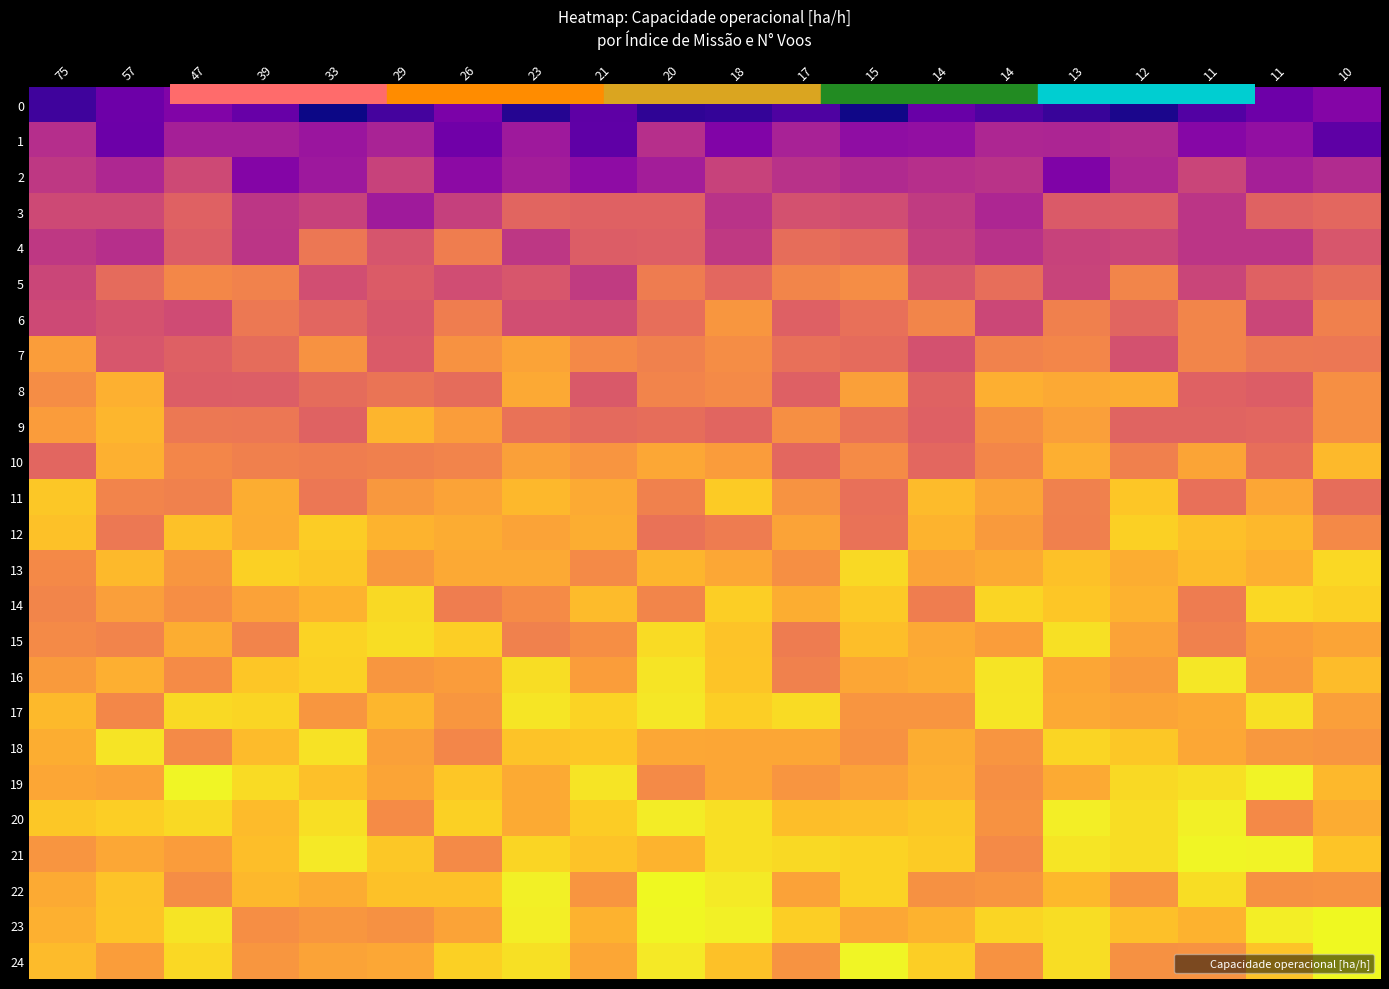

What is the difference between the highest and lowest values at 14?

2.5